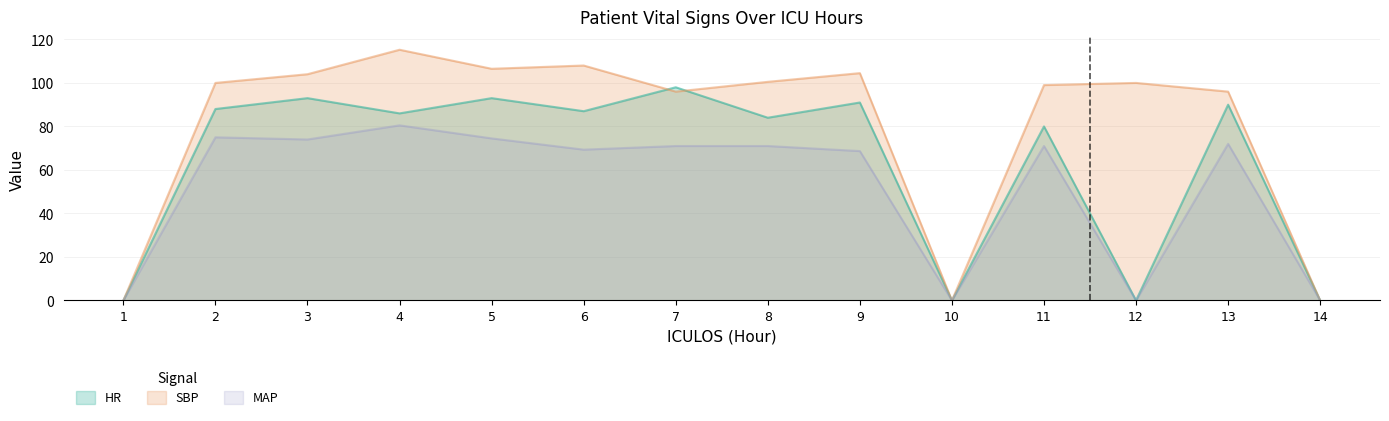

Between 5 and 3, which is larger?

5